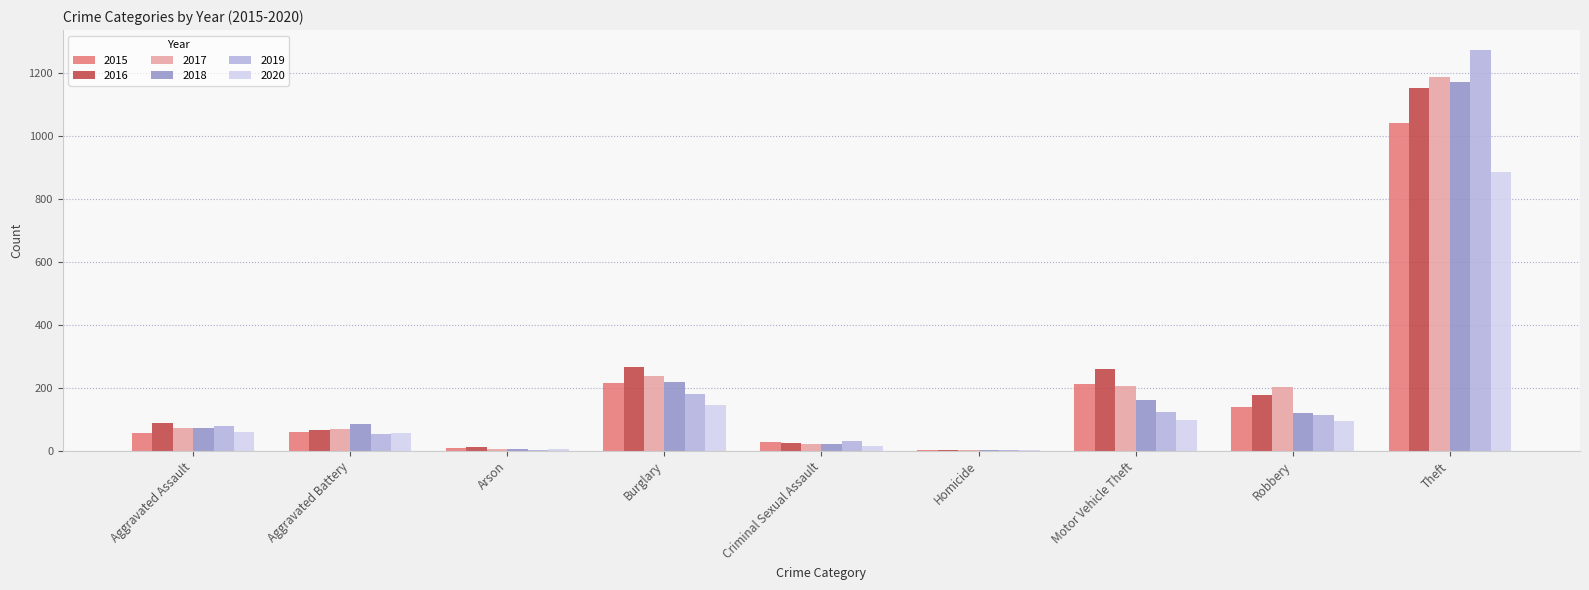

How many groups of bars are there?

9